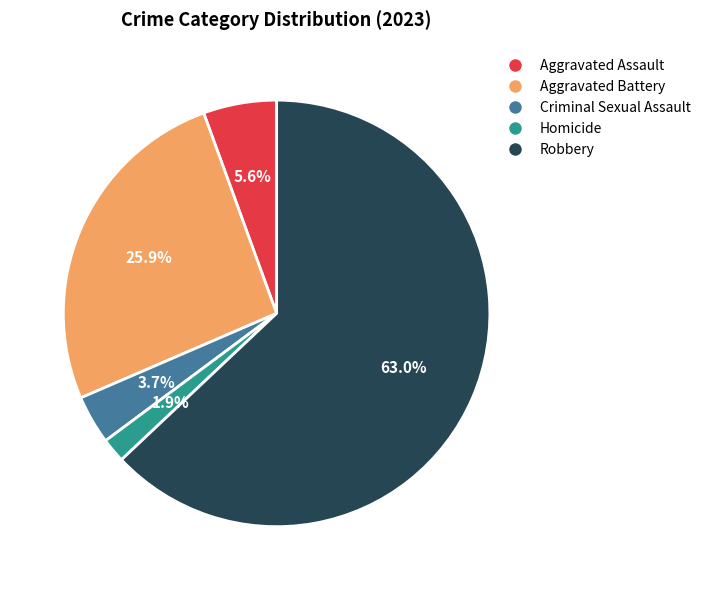

How many slices are in this pie chart?

5